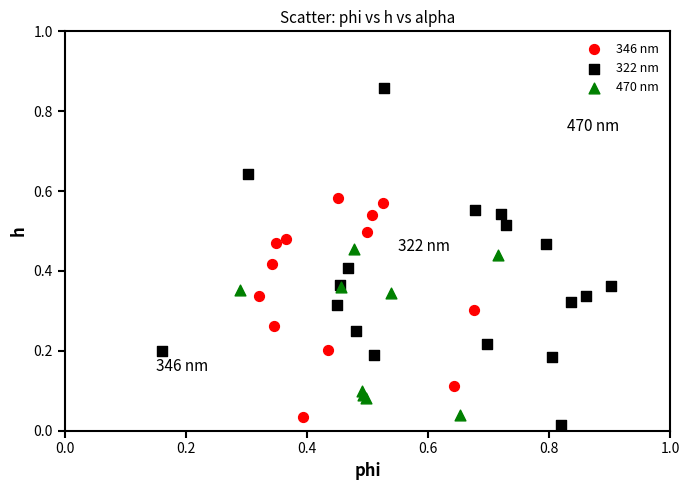

Which series has the largest Y range (max minus min)?

322 nm